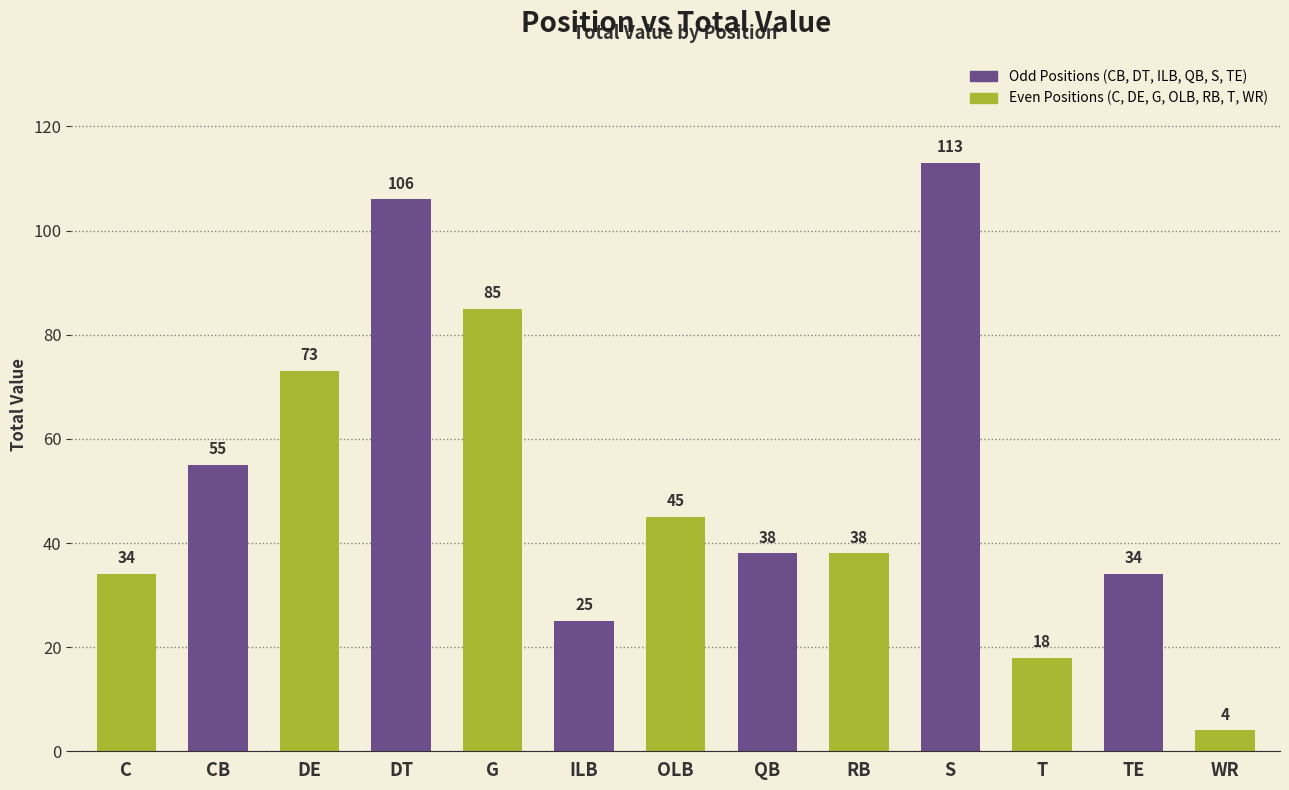

Reading left to right, extract all data points from this chart.

C=34	CB=55	DE=73	DT=106	G=85	ILB=25	OLB=45	QB=38	RB=38	S=113	T=18	TE=34	WR=4